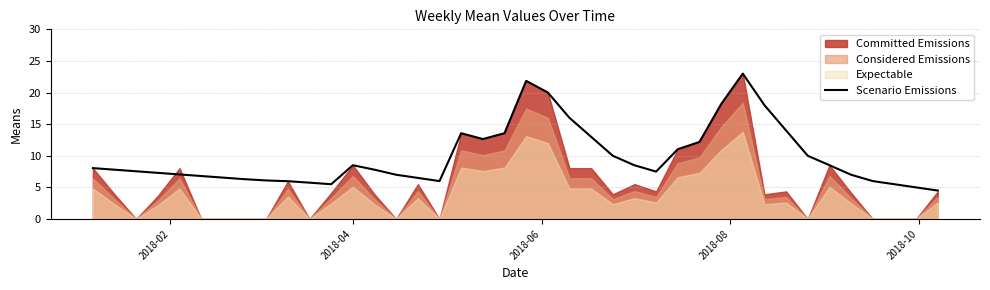

True or false: the data has more than 2 interior local peaks.

True